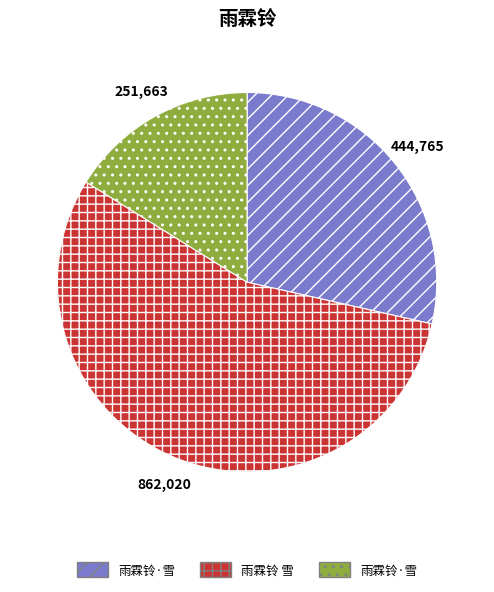

Does any single category account for the majority?

Yes